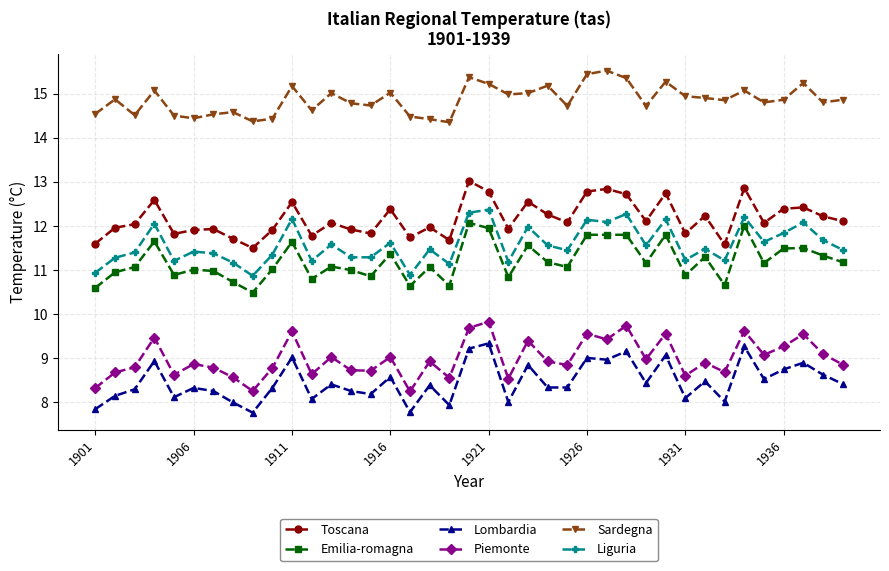

At how many categories does at least one series exceed 14?

39